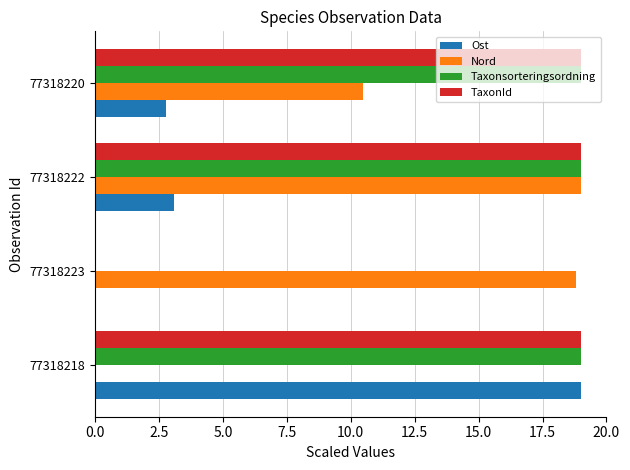

Is the value of Ost at 77318222 greater than the value of Taxonsorteringsordning at 77318223?

Yes